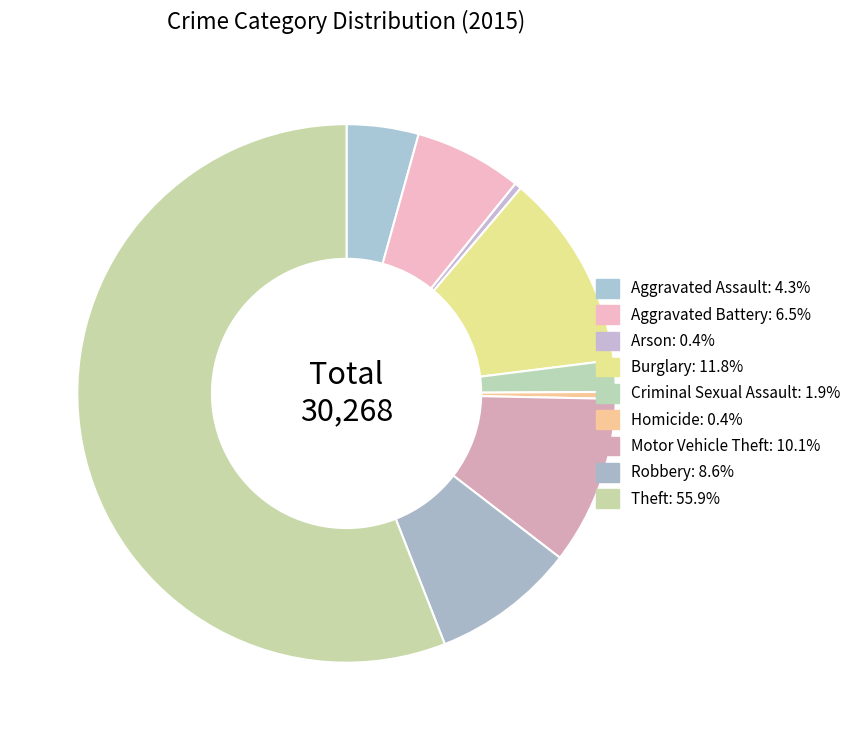

Does any single category account for the majority?

Yes